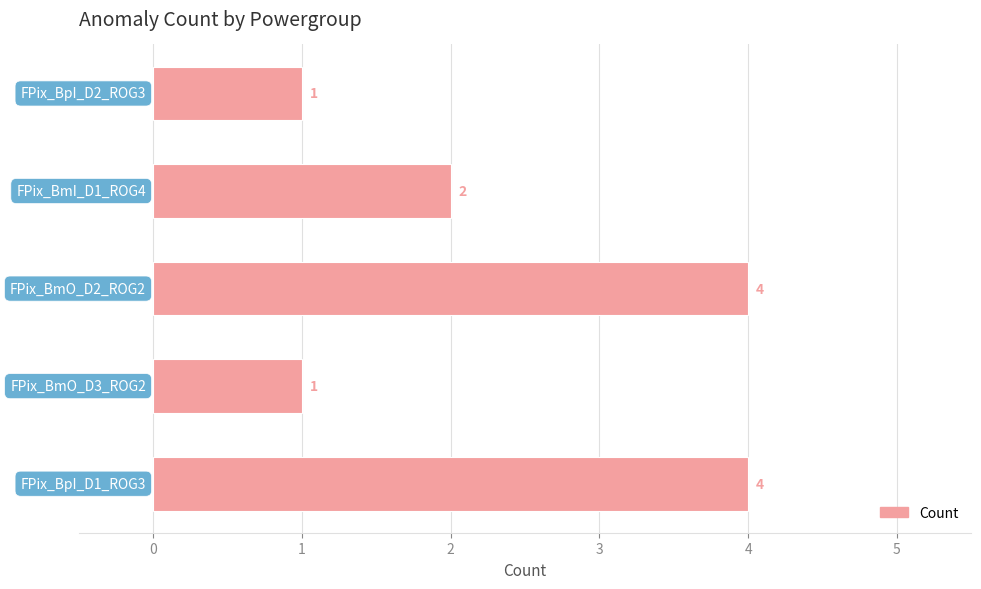

How many data points are less than 2?

2